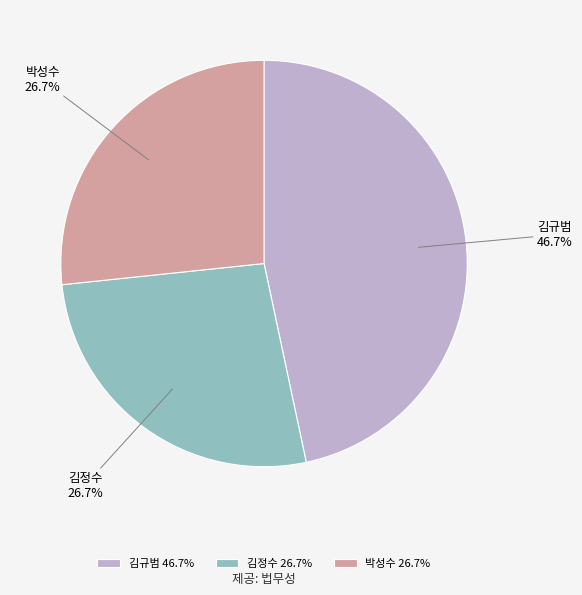

Does any single category account for the majority?

No